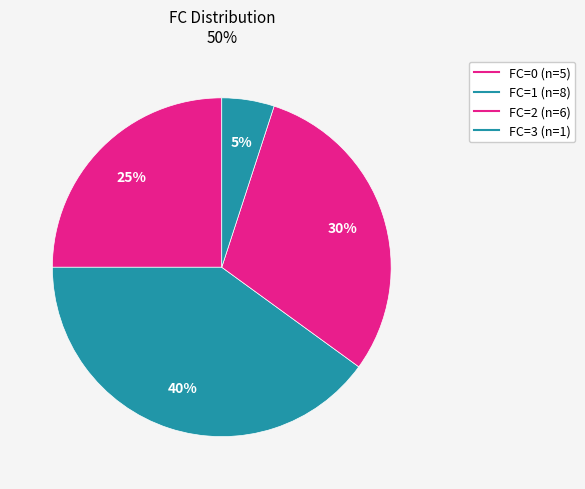

Rank the categories by value from highest to lowest.

1, 2, 0, 3